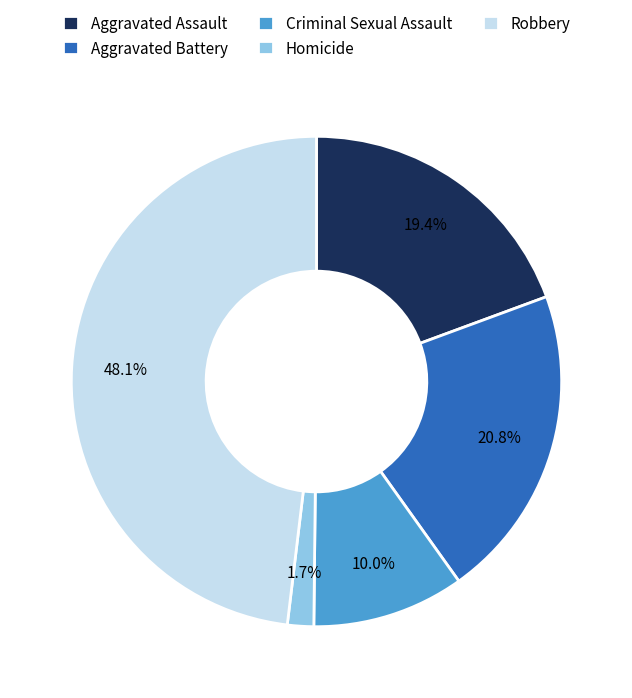

To the nearest percent, what is the combined percentage of Robbery and Homicide?

50%